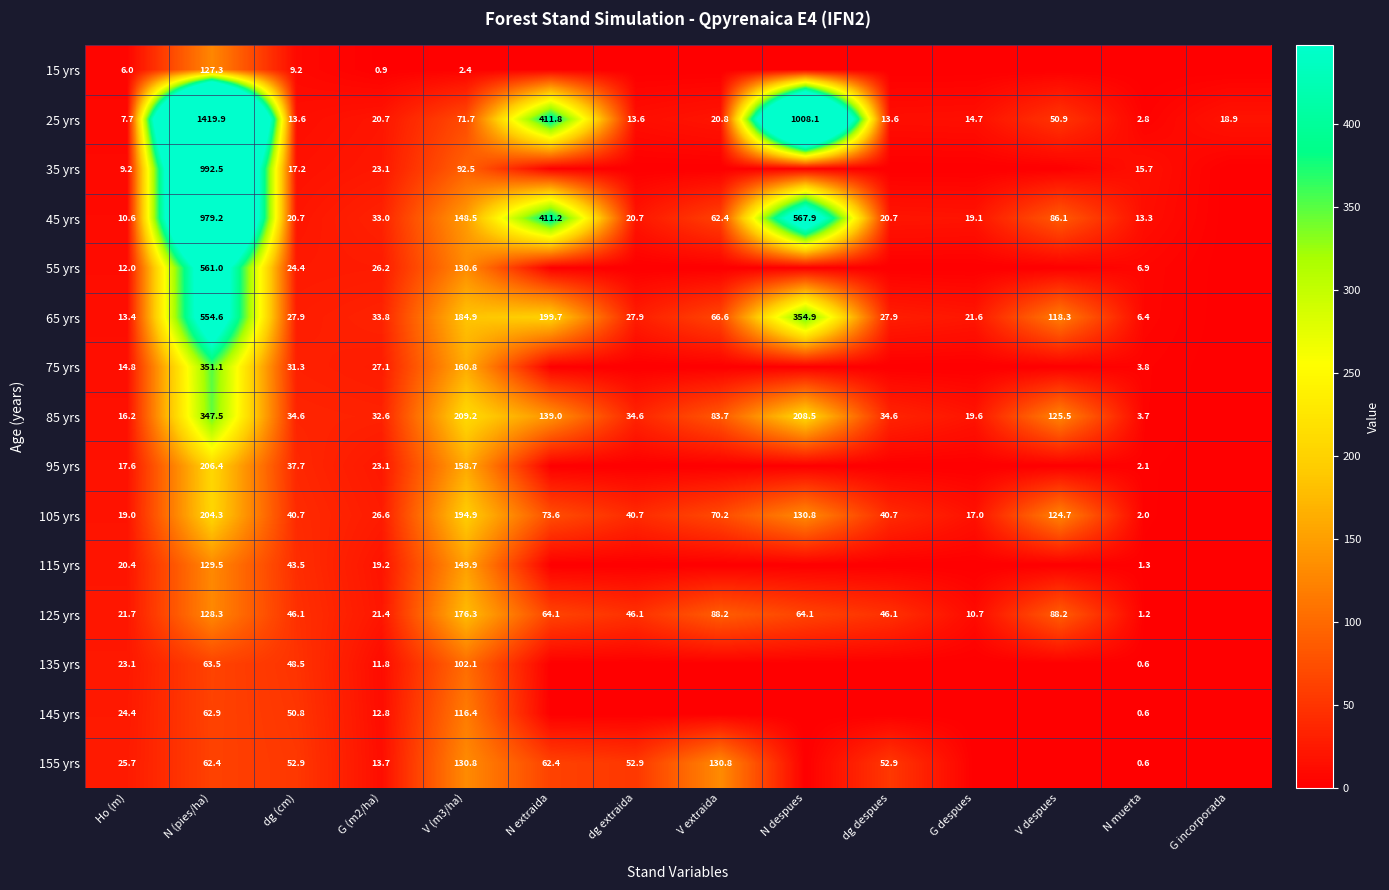

What is the difference between the highest and lowest values at dg (cm)?

43.7